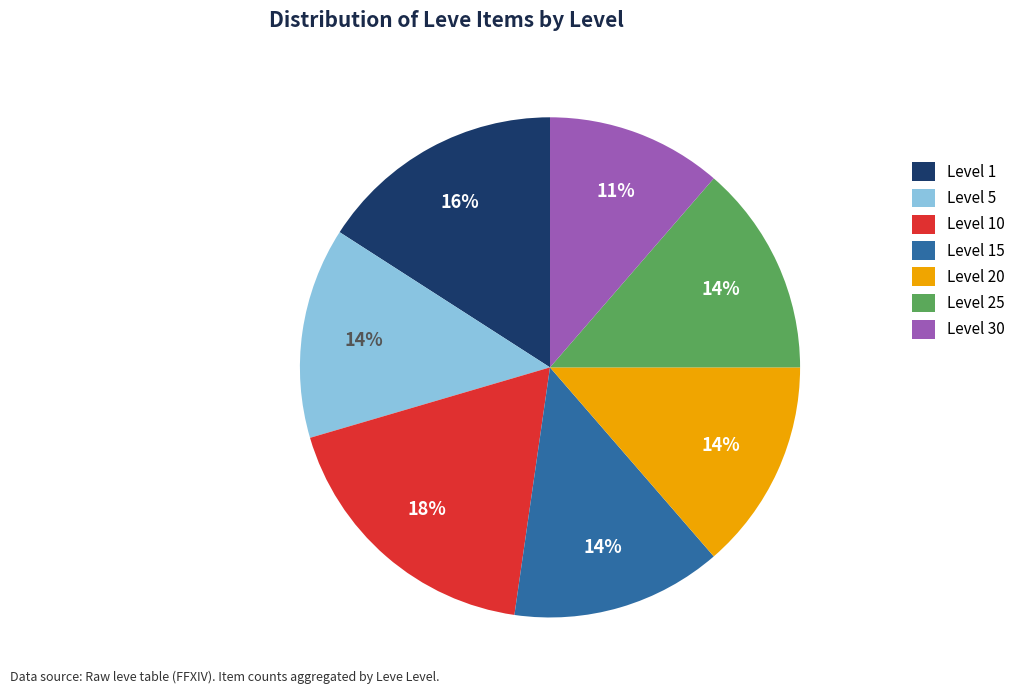

Is the sum of Level 15 and Level 30 greater than half?

No